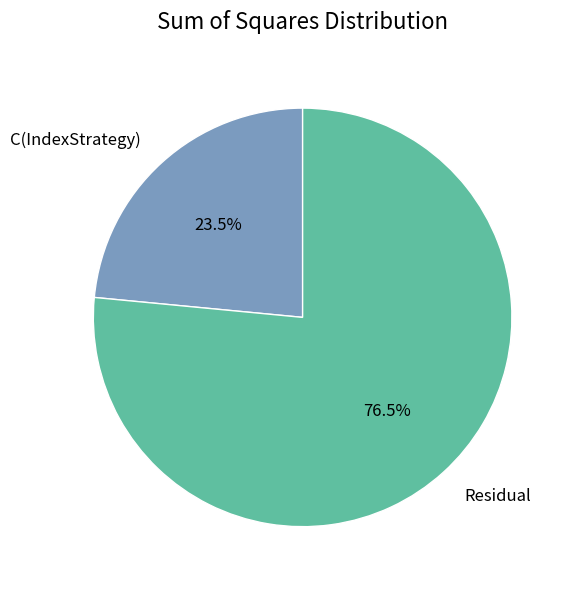

Approximately how many times larger is the value at C(IndexStrategy) compared to Residual?

0.3